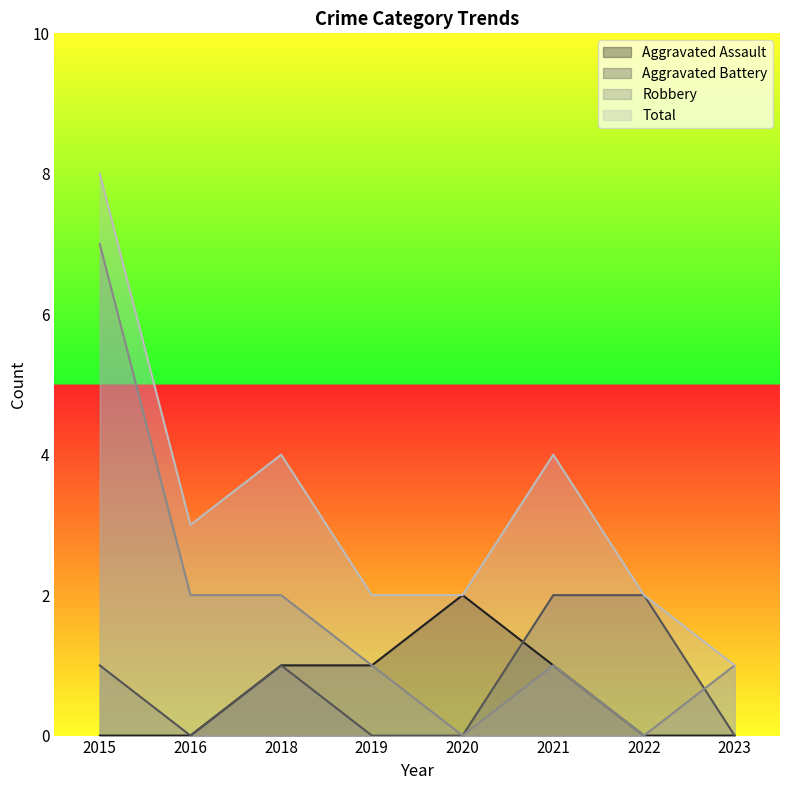

At which category does Aggravated Battery reach its first local peak?

2018